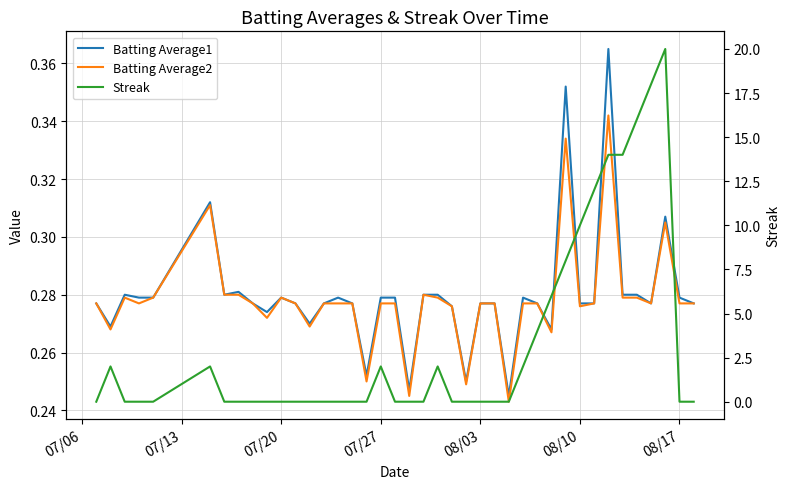

Count the Batting Average2 values in the range 0 to 1.

40